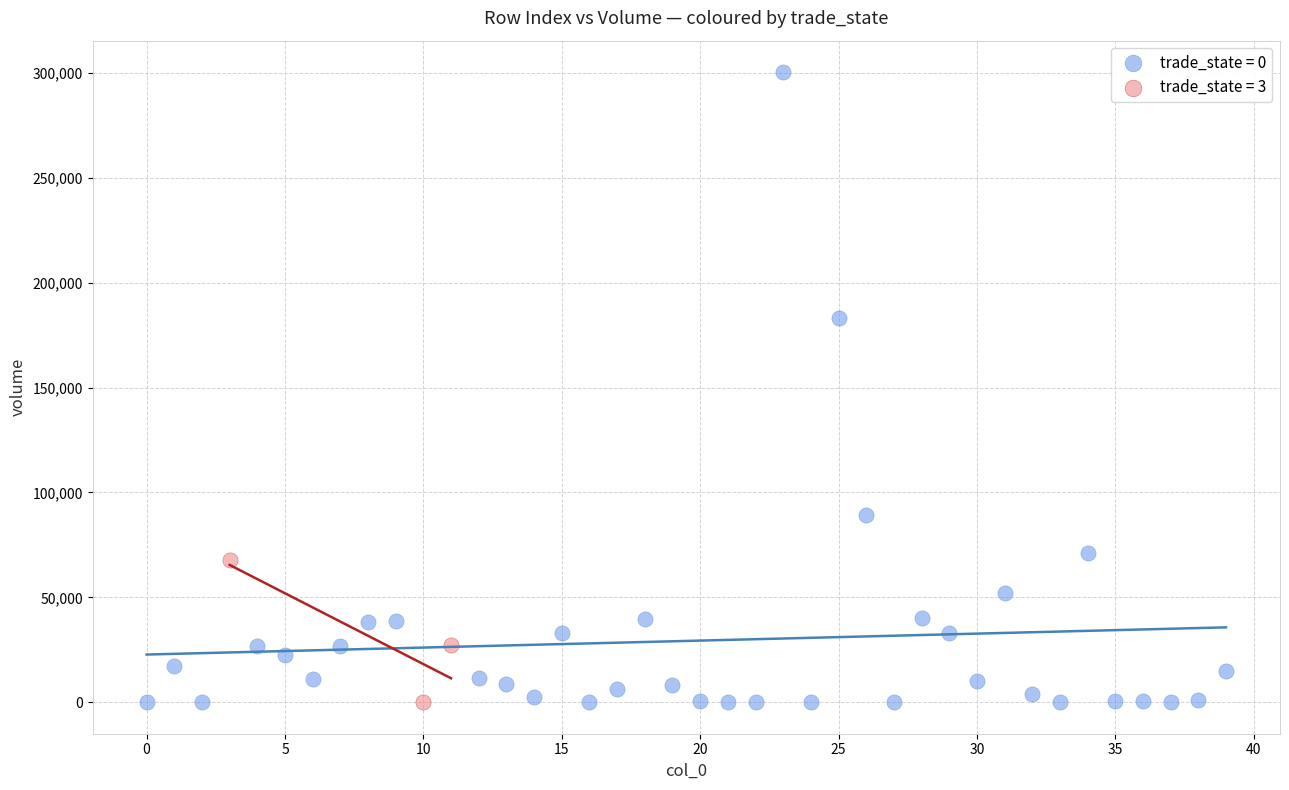

Which series contains the highest Y value?

trade_state = 0